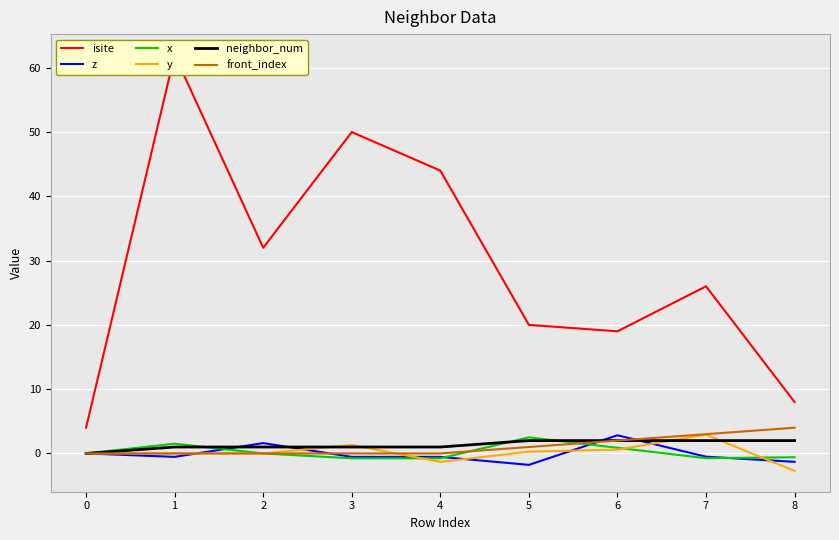

What is the value of the front_index point at the 8th from the left?

3.0